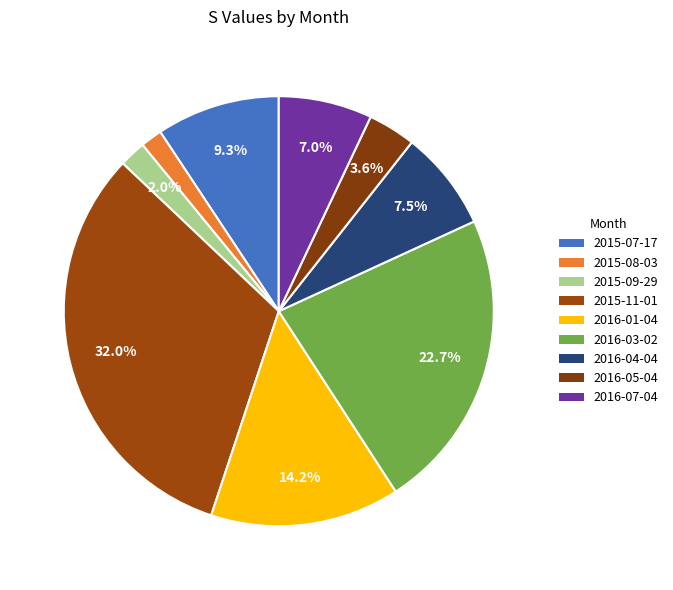

Is it true that 2015-09-29 is 2% of the pie?

True